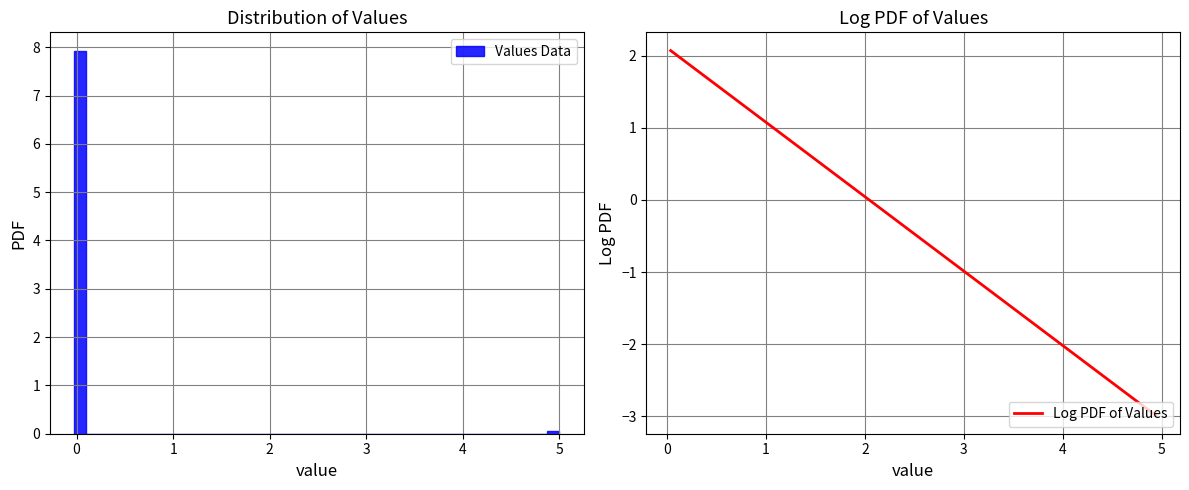

Around what value on the x-axis is the tallest bar? Give the approximate position of its centre, as read against the axis.

0.0